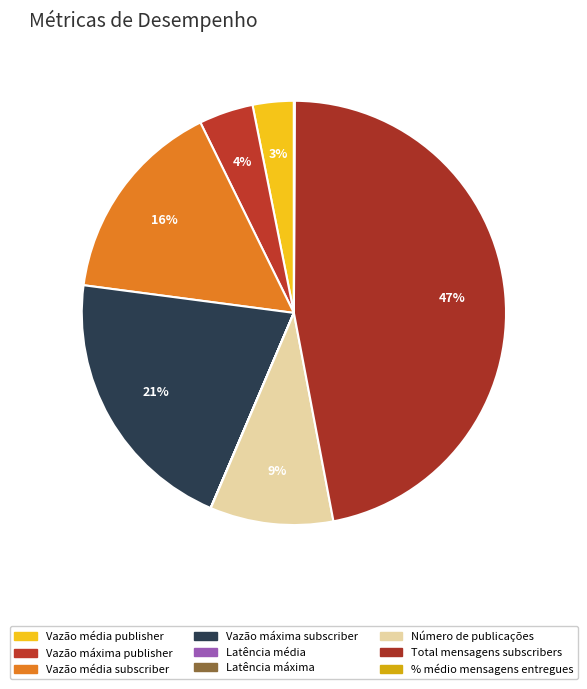

What is the change in value from Latência média to Número de publicações?

+14998.4